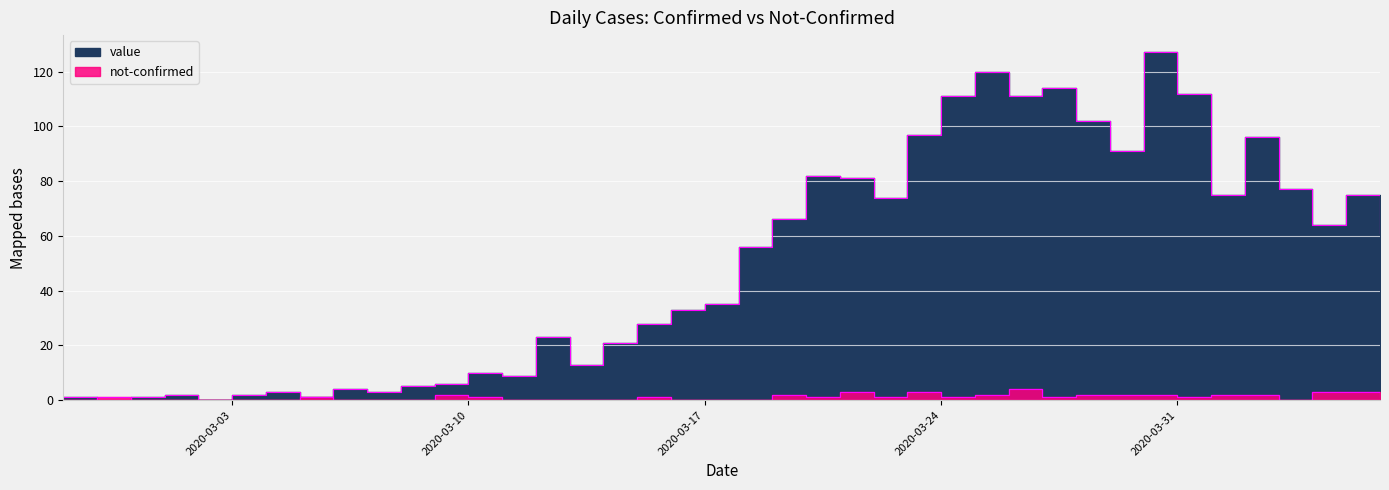

At which category is the sum across all series the highest?

2020-03-30